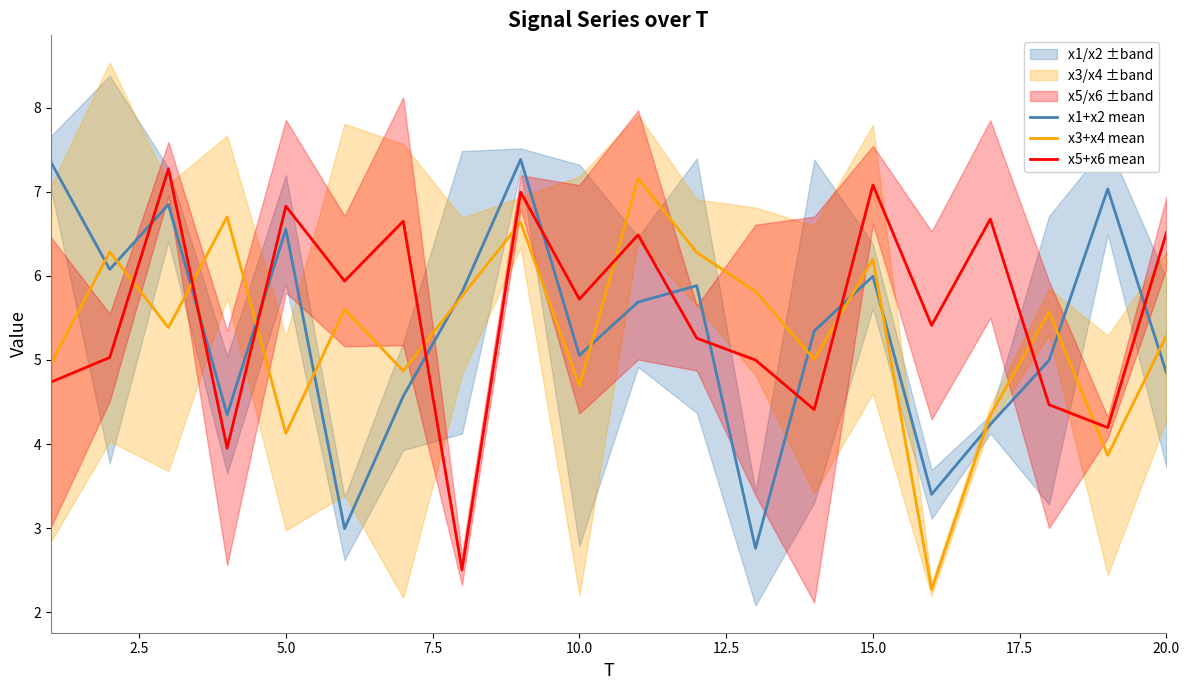

List the series in order of their peak value, highest first.

x1+x2 mean, x5+x6 mean, x3+x4 mean